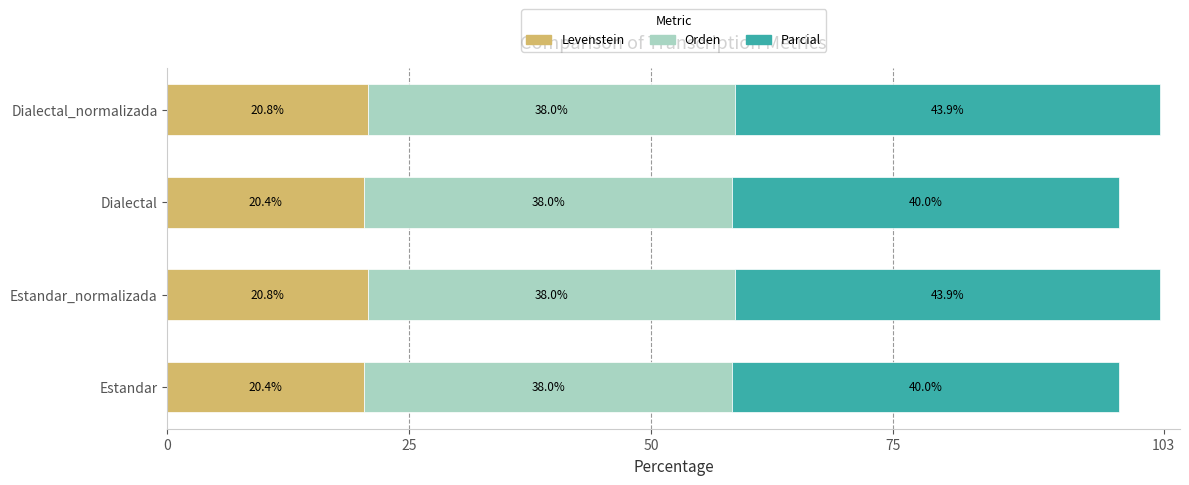

What is the highest value of the Levenstein series?

20.8